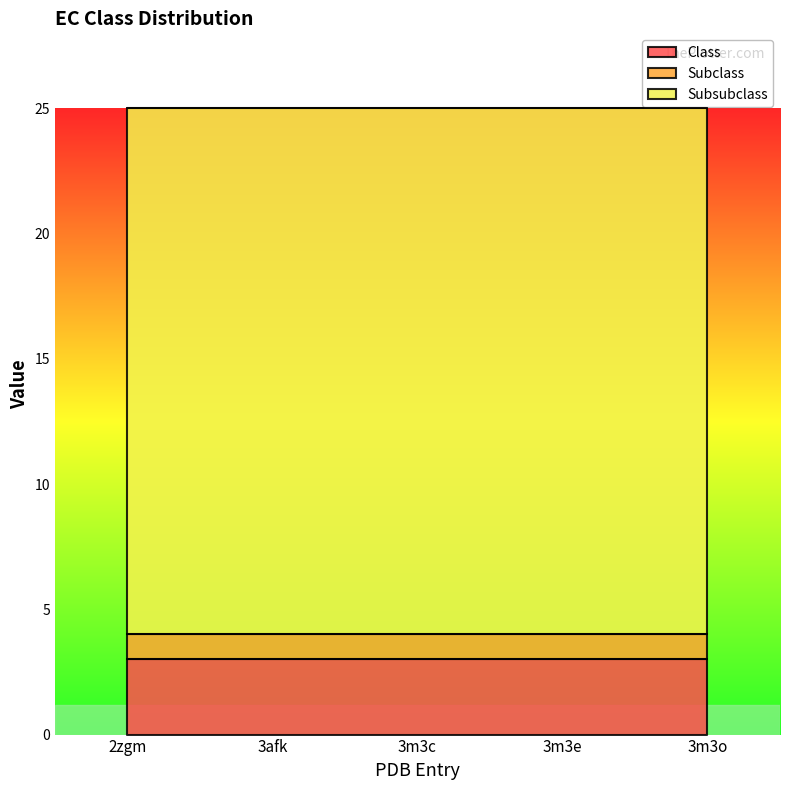

At which category is the sum across all series the highest?

2zgm